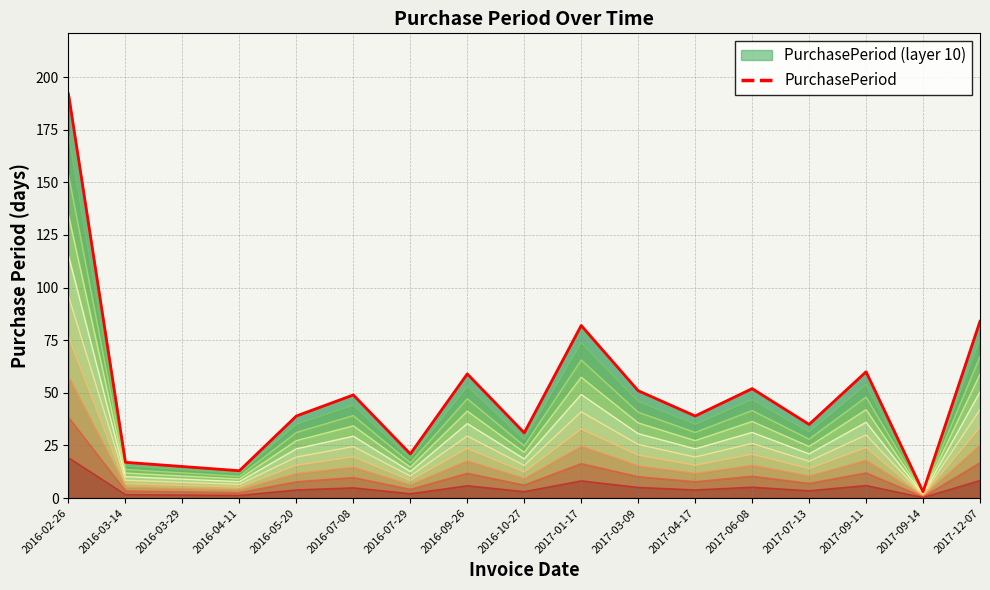

What position from the right is 2017-06-08?

5